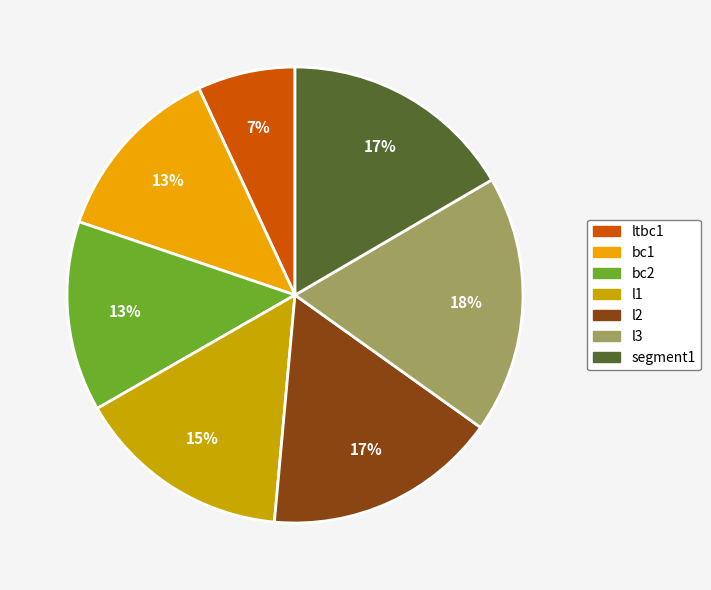

To the nearest percent, what portion does l3 represent?

18%